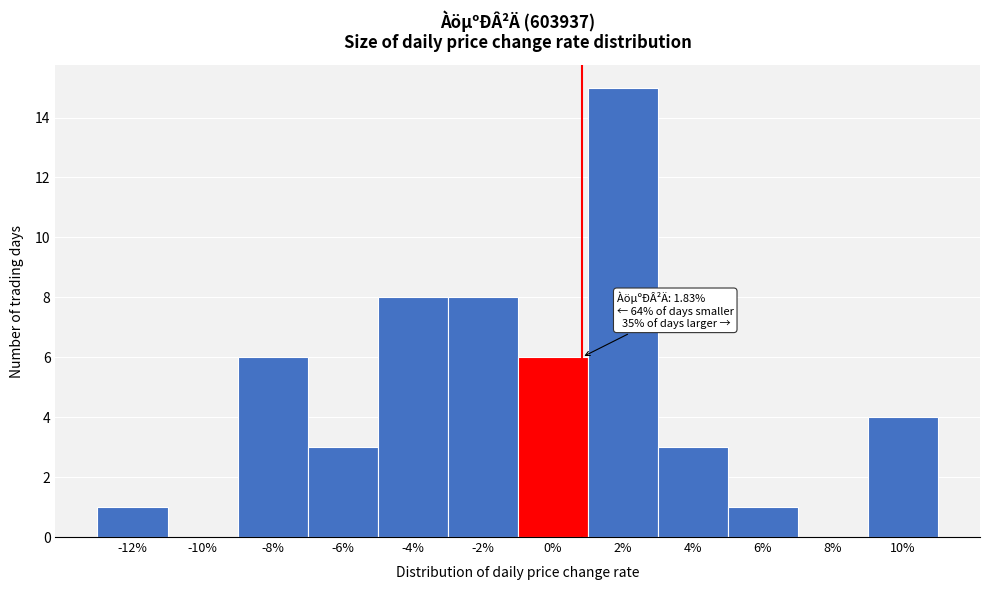

Reading left to right, list all the values displayed in this chart.

-12%=1	-10%=0	-8%=6	-6%=3	-4%=8	-2%=8	0%=6	2%=15	4%=3	6%=1	8%=0	10%=4